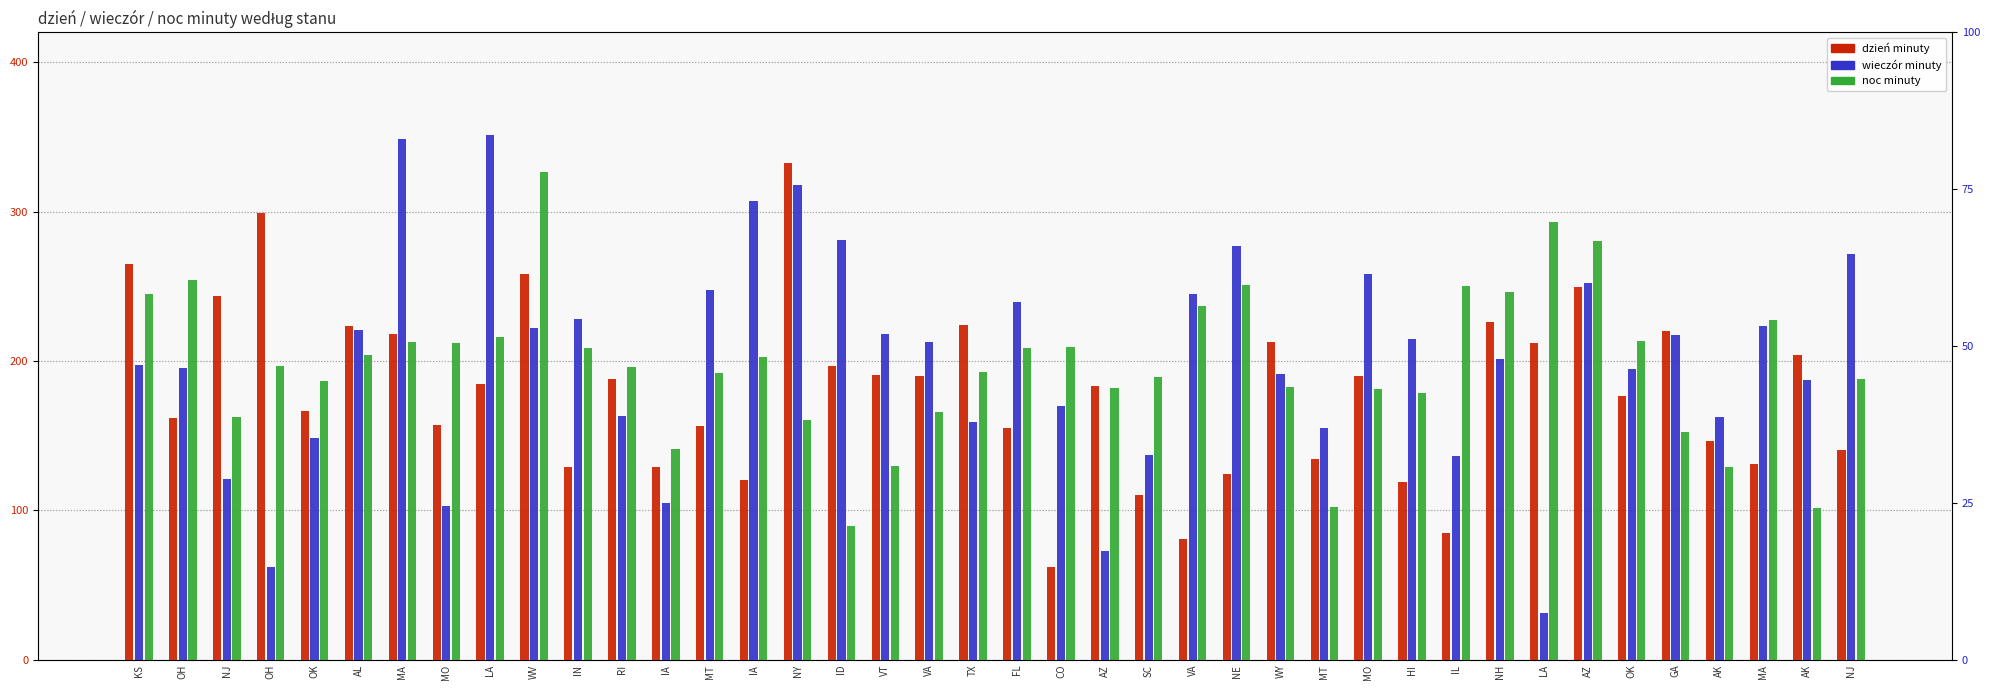

Which has a higher value, MA or AL?

AL